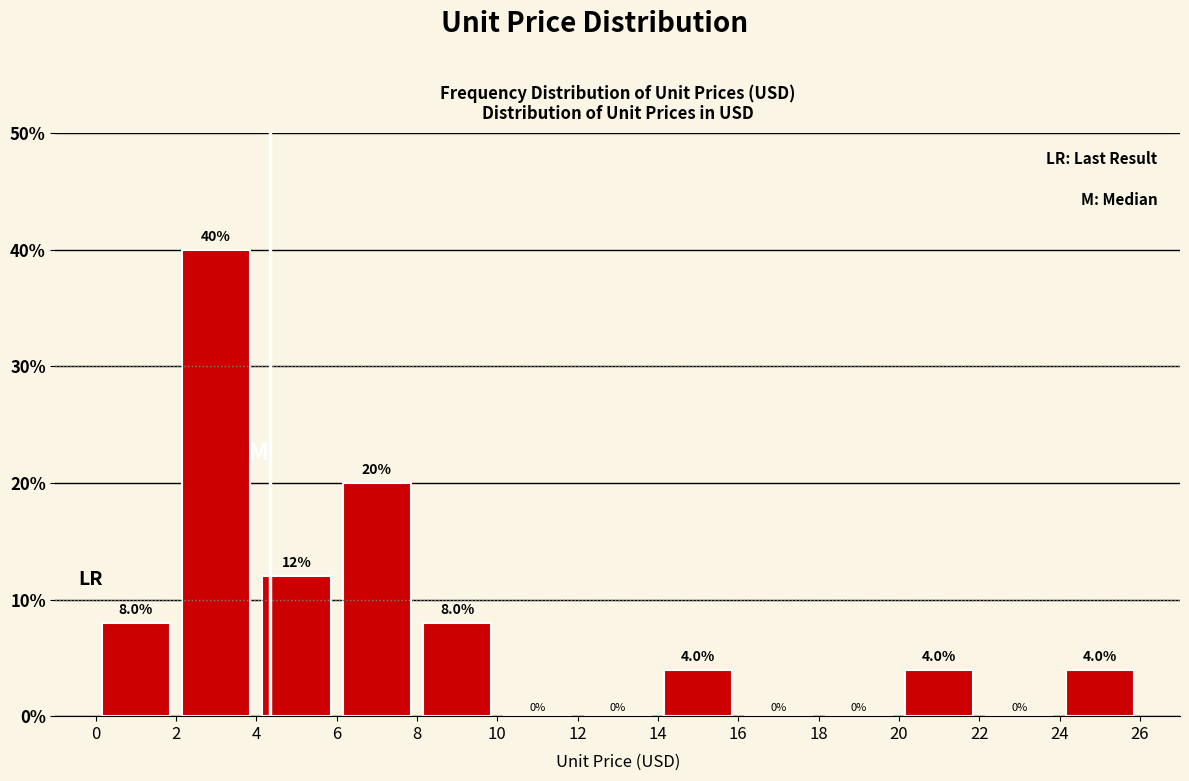

Reading left to right, list every bar in this chart as the range it spans on the x-axis followed by its height.

0 to 2: 8.0
2 to 4: 40.0
4 to 6: 12.0
6 to 8: 20.0
8 to 10: 8.0
10 to 12: 0.0
12 to 14: 0.0
14 to 16: 4.0
16 to 18: 0.0
18 to 20: 0.0
20 to 22: 4.0
22 to 24: 0.0
24 to 26: 4.0